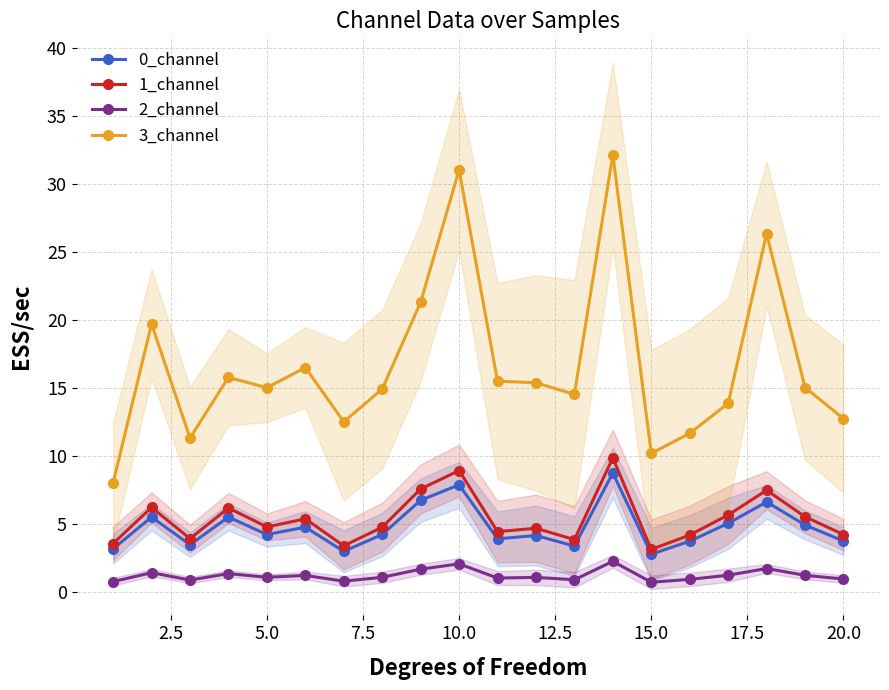

The value of 3_channel at 5.0 is 15.0. True or false?

True